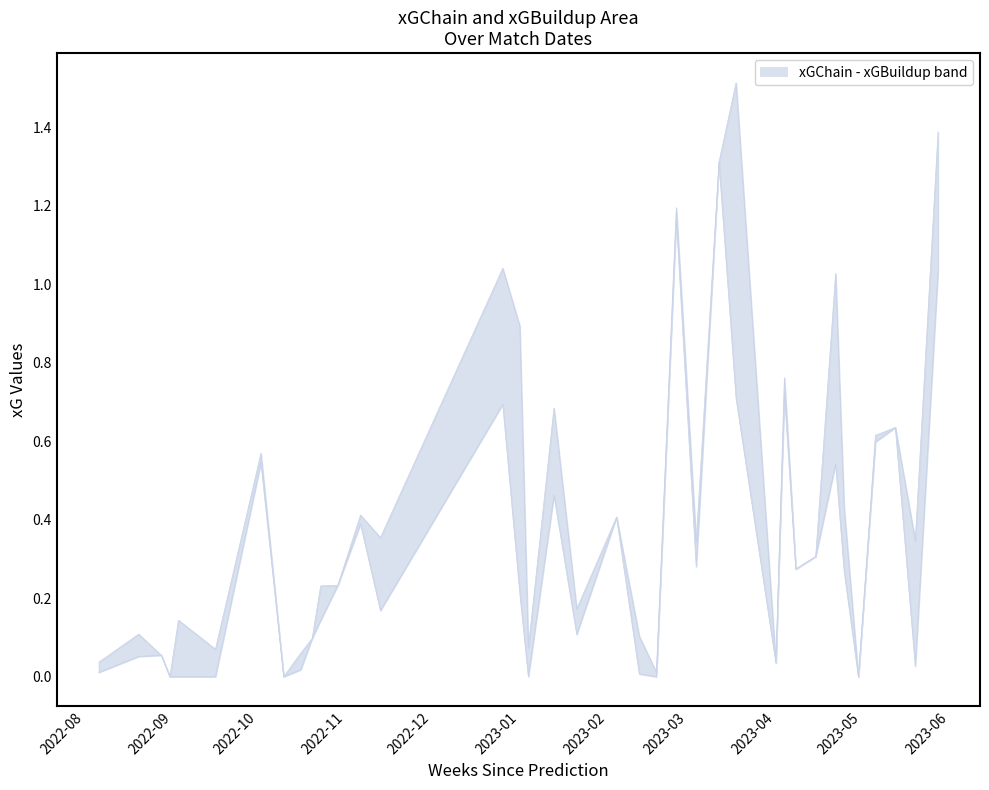

Reading right to left, extract all data points from this chart.

xGChain: 1.4	0.3	0.6	0.6	0.0	0.4	1.0	0.3	0.3	0.8	0.0	1.5	1.3	0.3	1.2	0.0	0.1	0.4	0.2	0.7	0.1	0.9	1.0	0.4	0.4	0.2	0.2	0.1	0.0	0.0	0.6	0.1	0.1	0.0	0.1	0.1	0.0
xGBuildup: 1.0	0.0	0.6	0.6	0.0	0.3	0.5	0.3	0.3	0.7	0.0	0.7	1.3	0.3	1.2	0.0	0.0	0.4	0.1	0.5	0.0	0.2	0.7	0.2	0.4	0.2	0.1	0.1	0.1	0.0	0.5	0.0	0.0	0.0	0.1	0.1	0.0